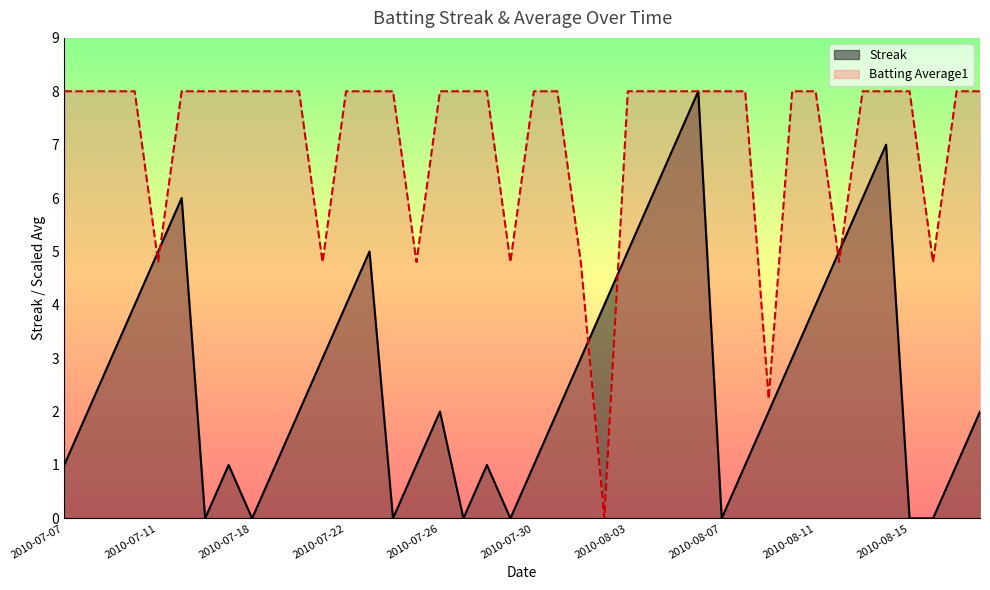

What is the spread (max minus min) of values at 14?

8.0